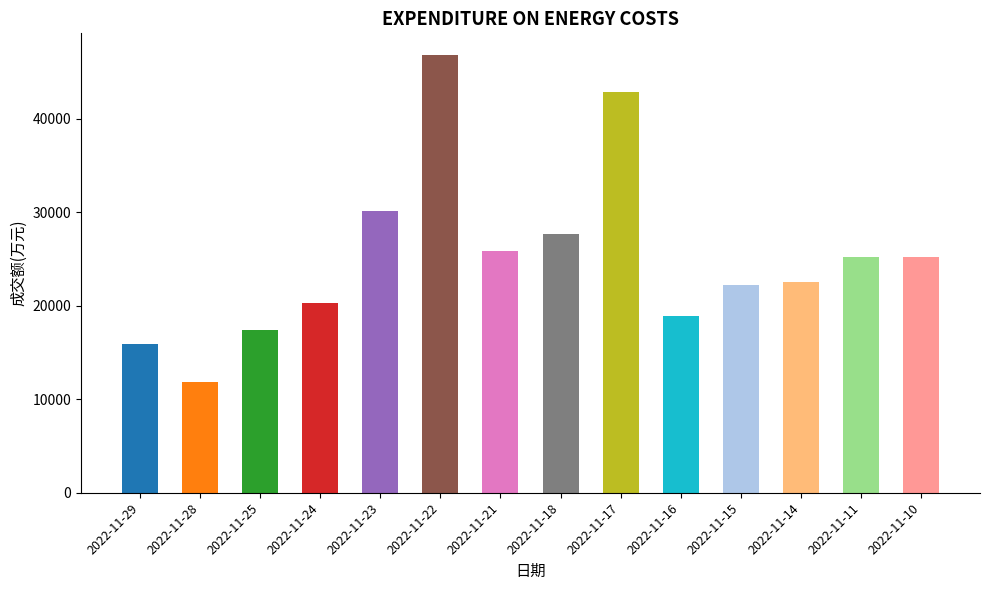

The chart shows a value of 13608 at 2022-11-11. True or false?

False